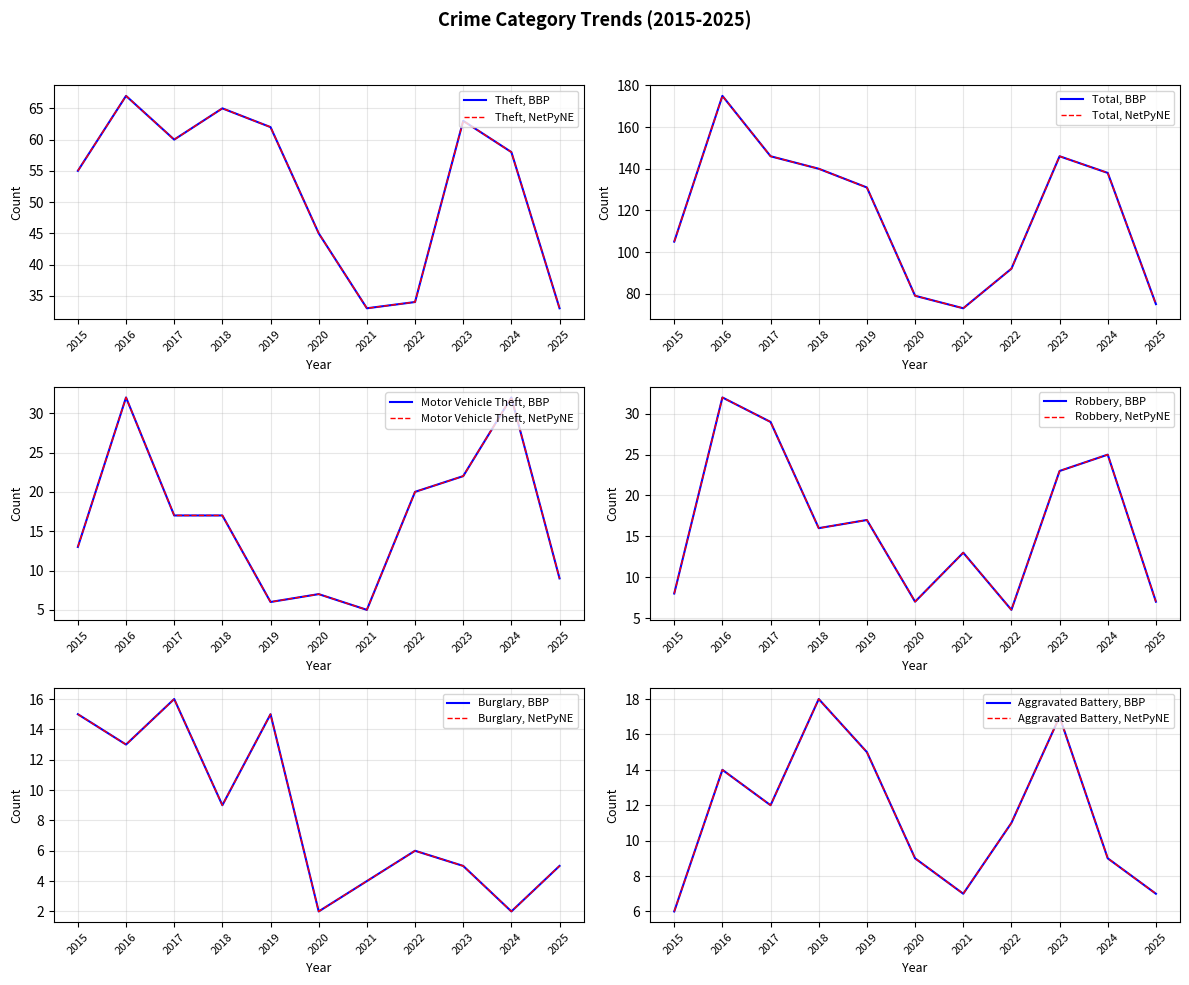

What is the value of the Theft point at the 10th from the left?

58